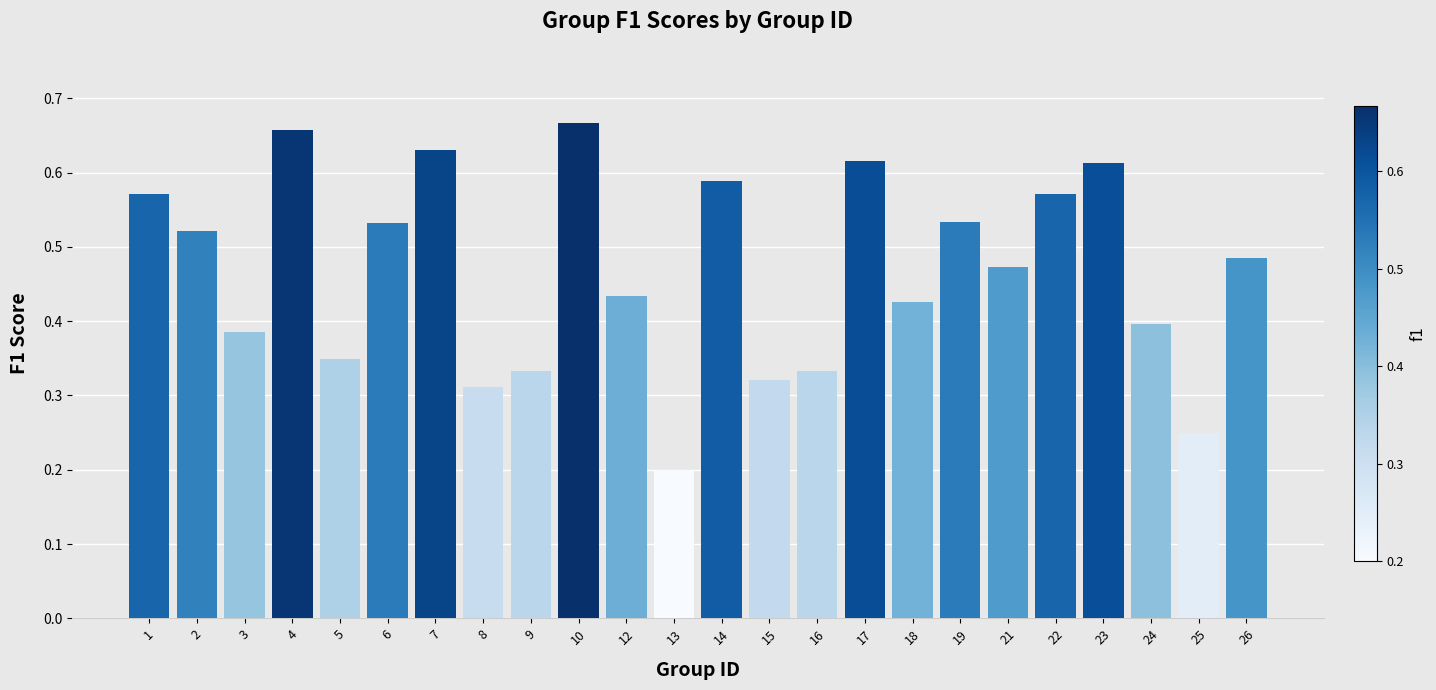

What is the sum of the values at 25 and 6?

0.8